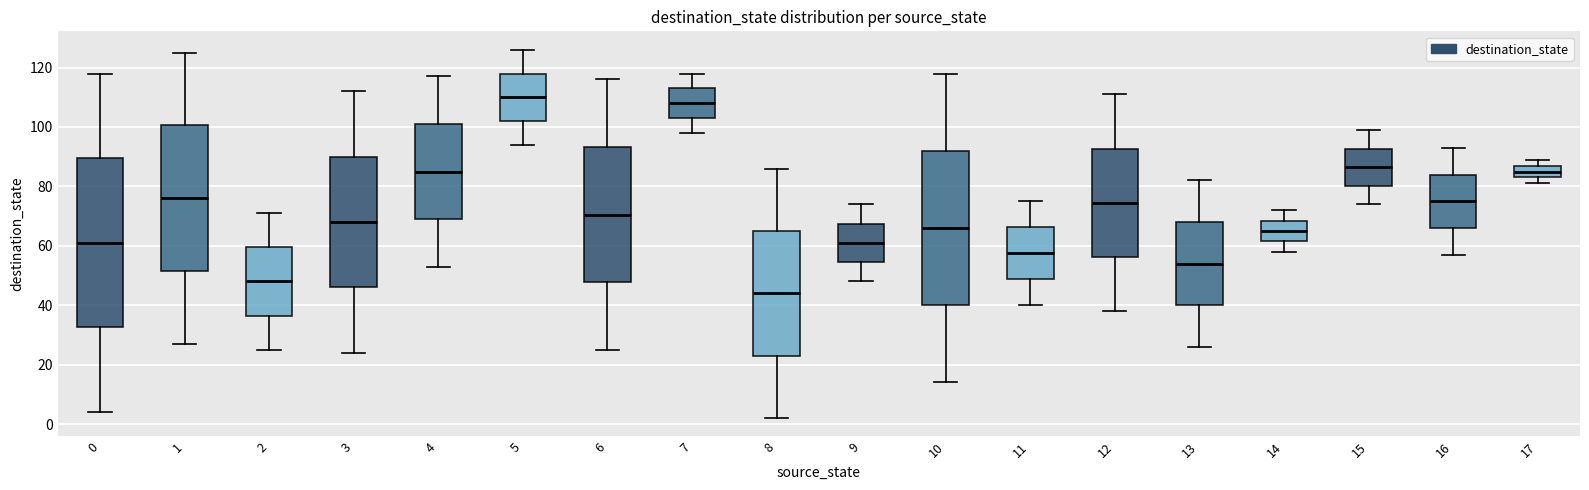

Reading left to right, read every box against the y-axis: the position of its median line, the range the box covers, and the ends of its whiskers. The values are not printed on the chart, so give them approximately, as read against the axis.

0: median 62, box 32 to 90, whiskers 4 to 118
1: median 76, box 52 to 100, whiskers 28 to 126
2: median 48, box 36 to 60, whiskers 26 to 72
3: median 68, box 46 to 90, whiskers 24 to 112
4: median 86, box 70 to 102, whiskers 54 to 118
5: median 110, box 102 to 118, whiskers 94 to 126
6: median 70, box 48 to 94, whiskers 26 to 116
7: median 108, box 104 to 114, whiskers 98 to 118
8: median 44, box 24 to 66, whiskers 2 to 86
9: median 62, box 54 to 68, whiskers 48 to 74
10: median 66, box 40 to 92, whiskers 14 to 118
11: median 58, box 48 to 66, whiskers 40 to 76
12: median 74, box 56 to 92, whiskers 38 to 112
13: median 54, box 40 to 68, whiskers 26 to 82
14: median 66, box 62 to 68, whiskers 58 to 72
15: median 86, box 80 to 92, whiskers 74 to 100
16: median 76, box 66 to 84, whiskers 58 to 94
17: median 86, box 84 to 88, whiskers 82 to 90